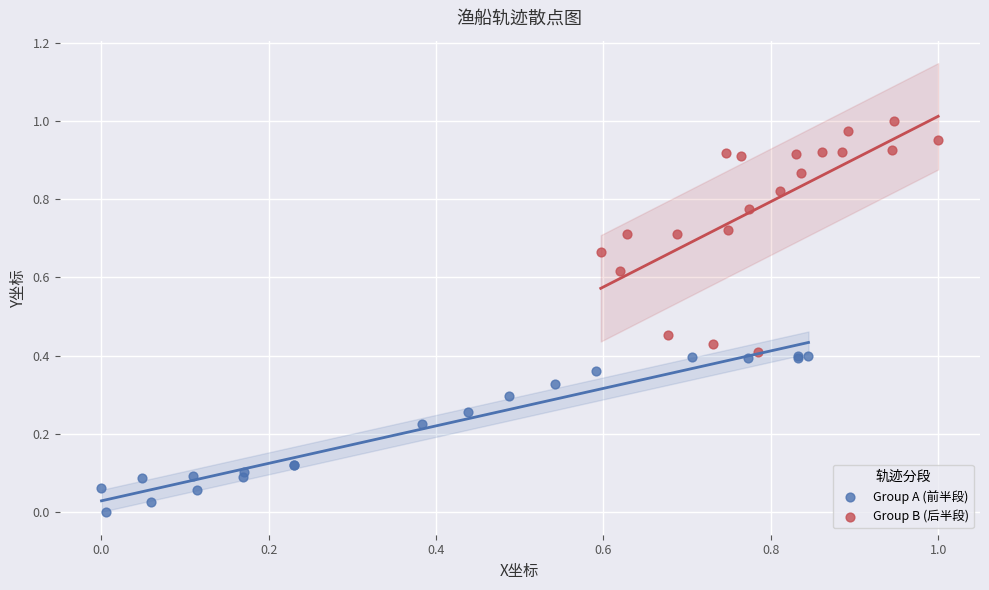

Which series has the largest Y range (max minus min)?

Group B (后半段)